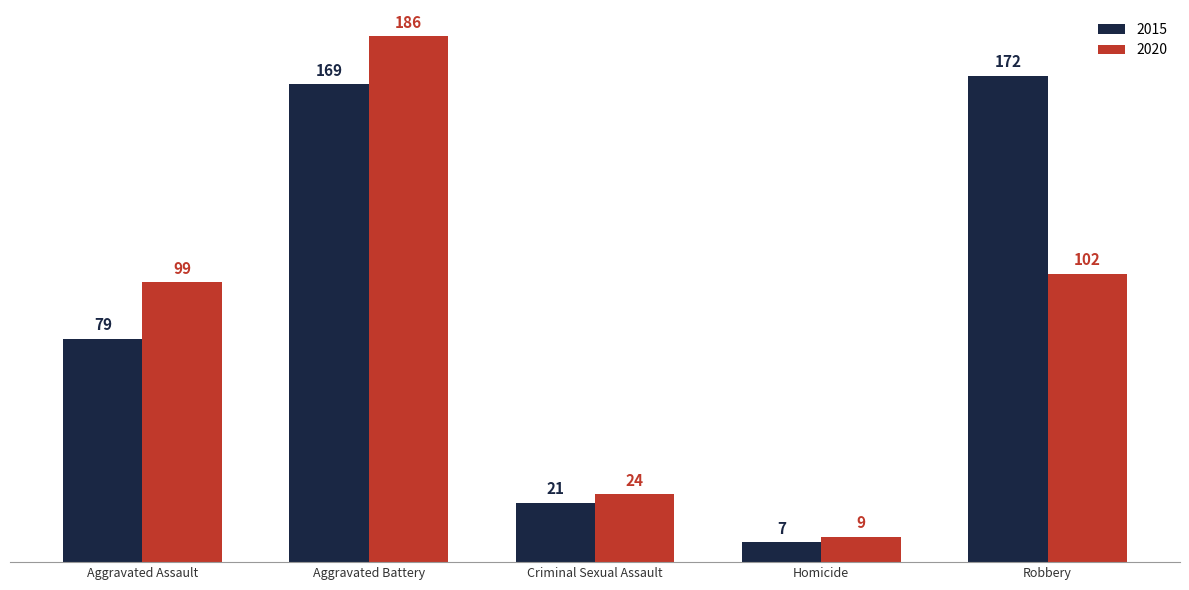

What is the label of the 4th bar from the right?

Aggravated Battery